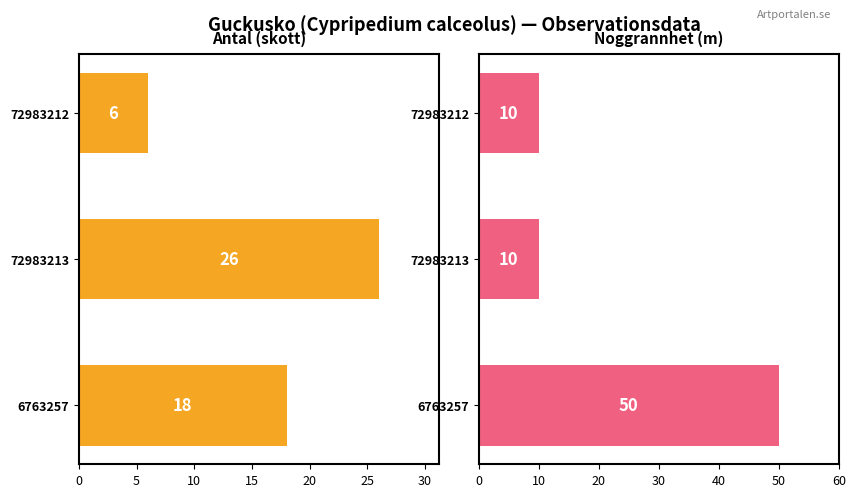

What value does the Antal (skott) series have at 6763257?

18